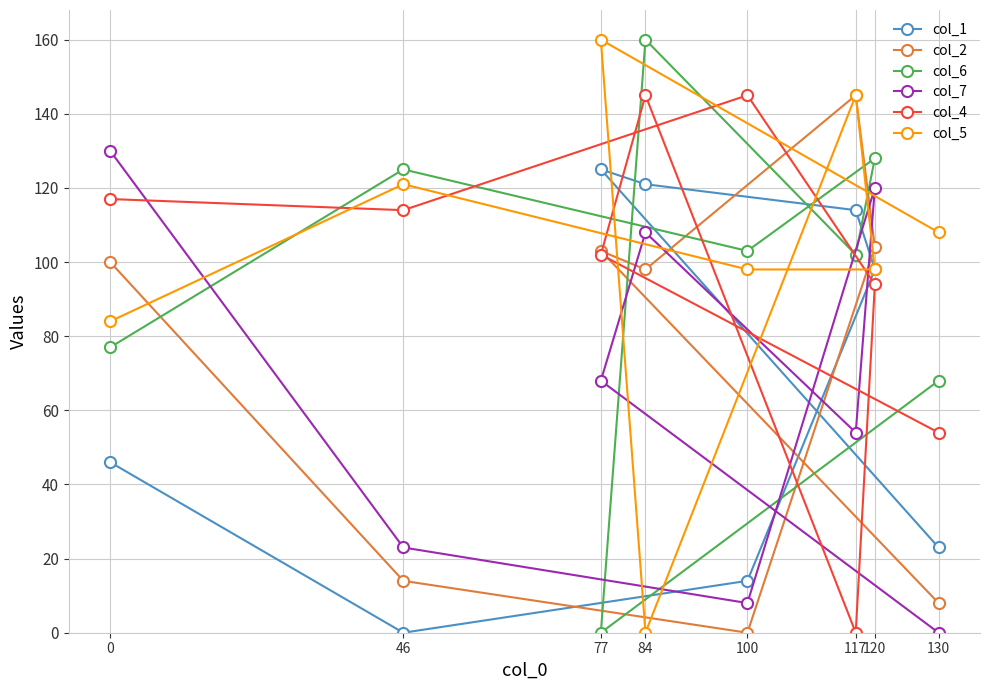

What is the maximum value shown in the chart?

160